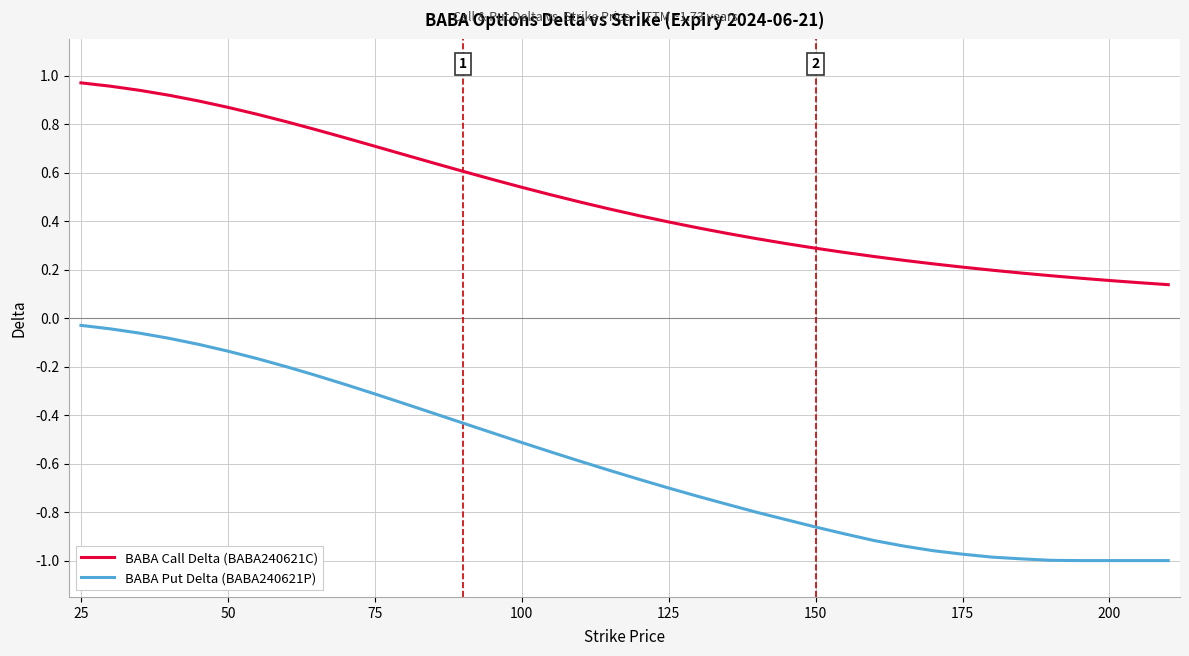

How many lines are shown in the chart?

2